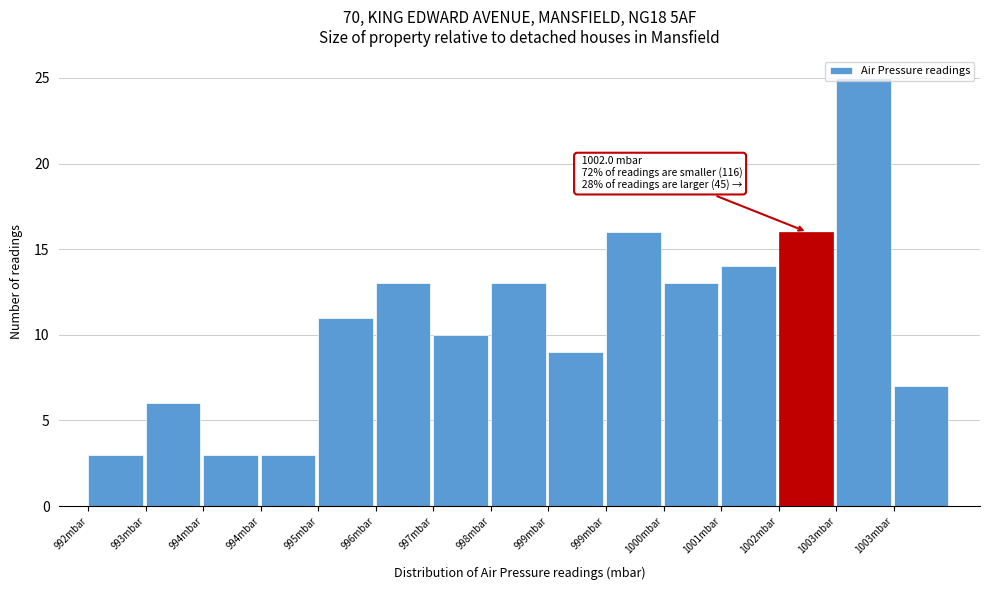

Count the number of data series in this chart.

1